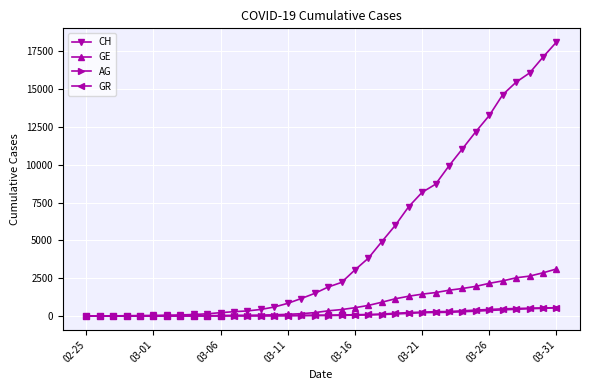

What is the sum of all AG values?

4868